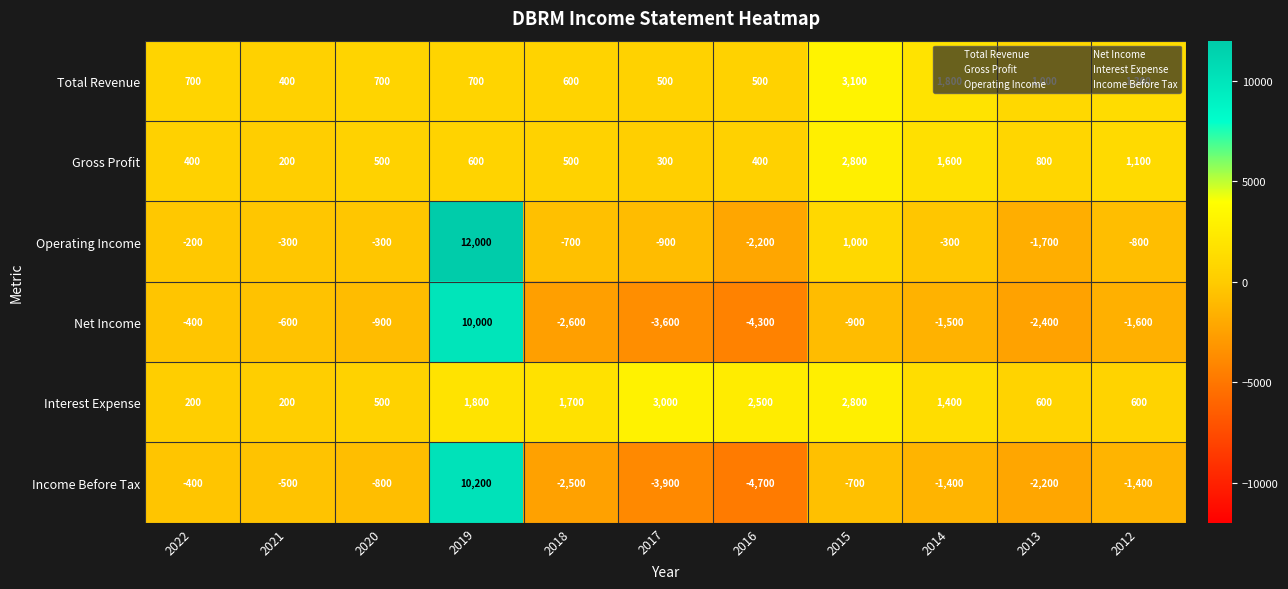

What is the total value across all series at 2020?

-300